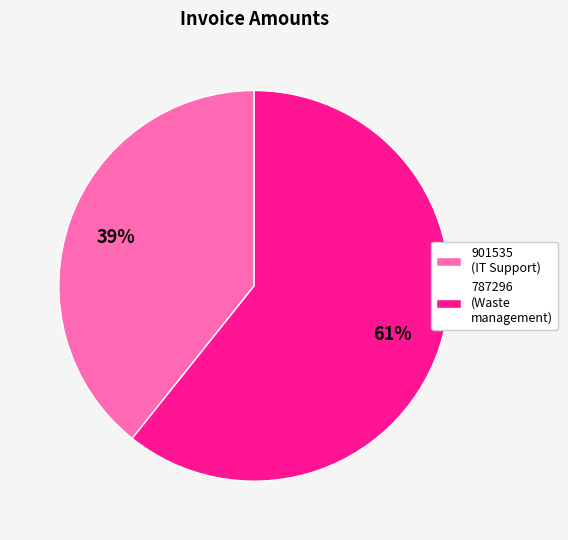

How many segments does this pie chart have?

2